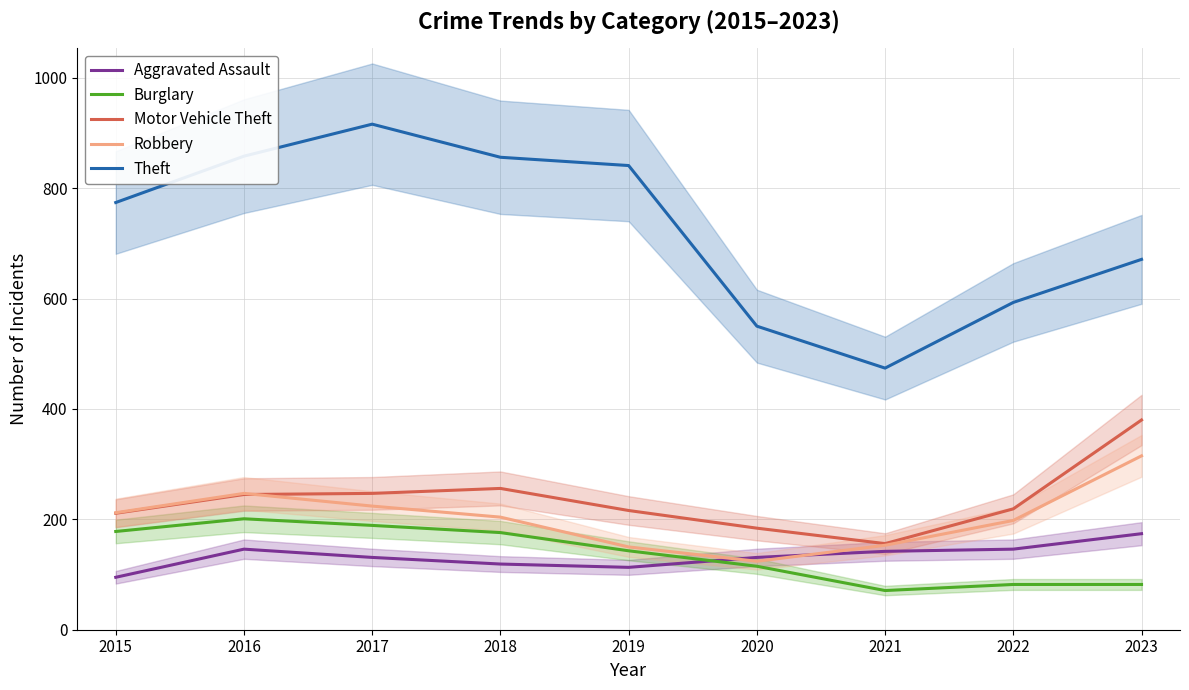

Is this an area chart (filled region under the line)?

No